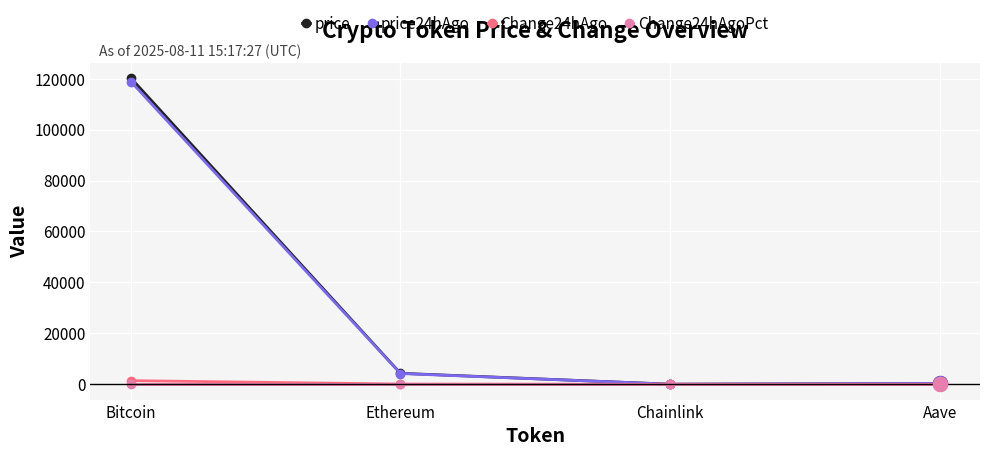

What is the label of the 4th point from the right?

Bitcoin